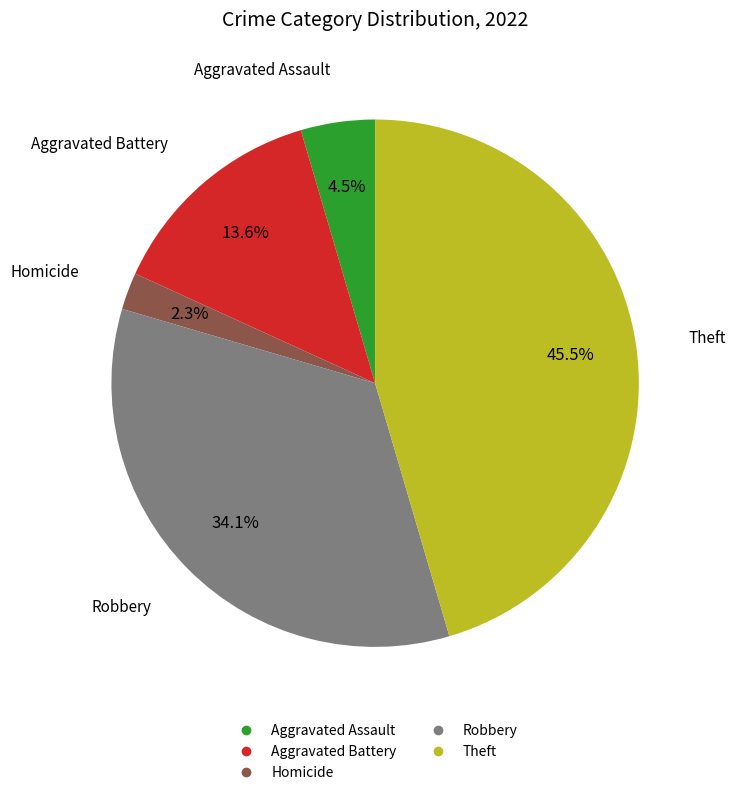

Does any single category account for the majority?

No